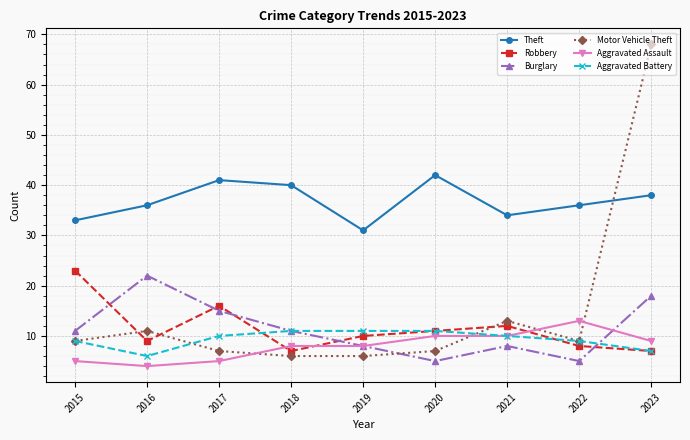

Between 2015 and 2022, which series saw the biggest shift?

Robbery